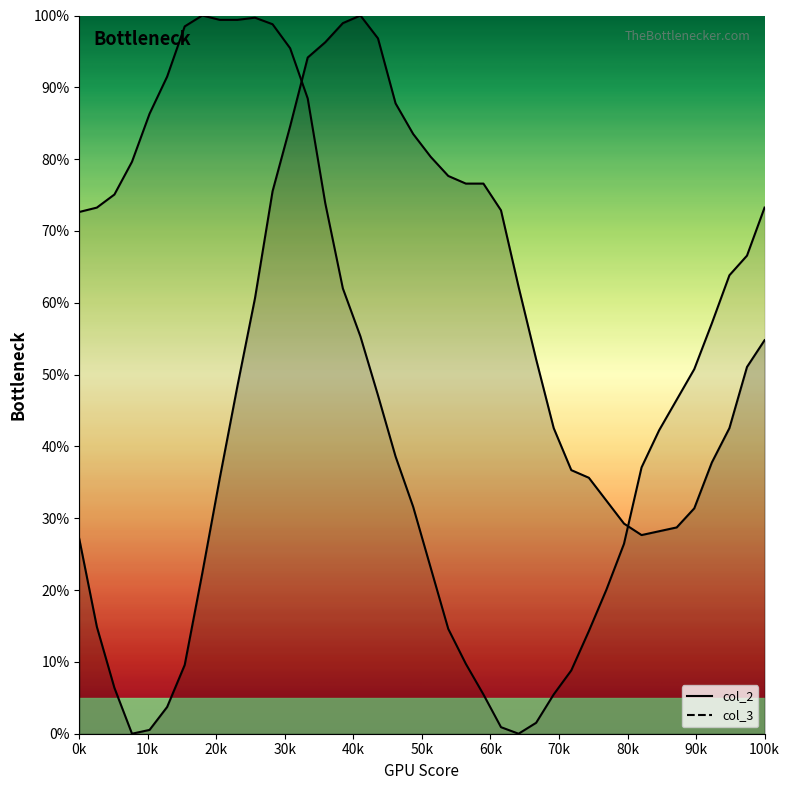

How many values in the col_2 series are below 48?

20